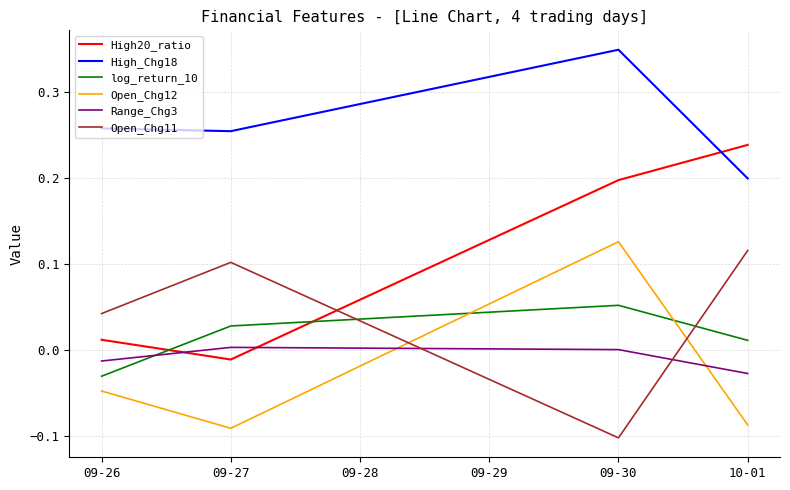

Which series has the largest total across all categories?

High_Chg18